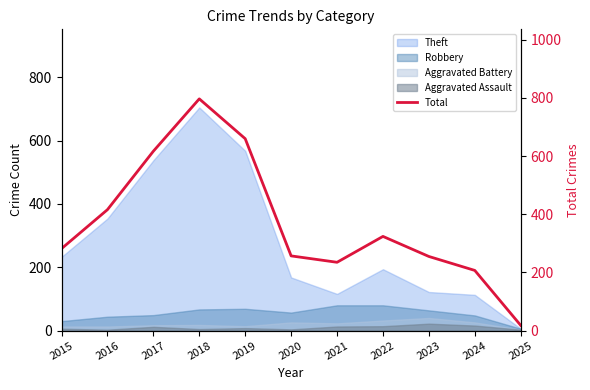

Reading left to right, transcribe all the data shown in this chart.

282	416	617	797	660	257	235	324	255	207	18